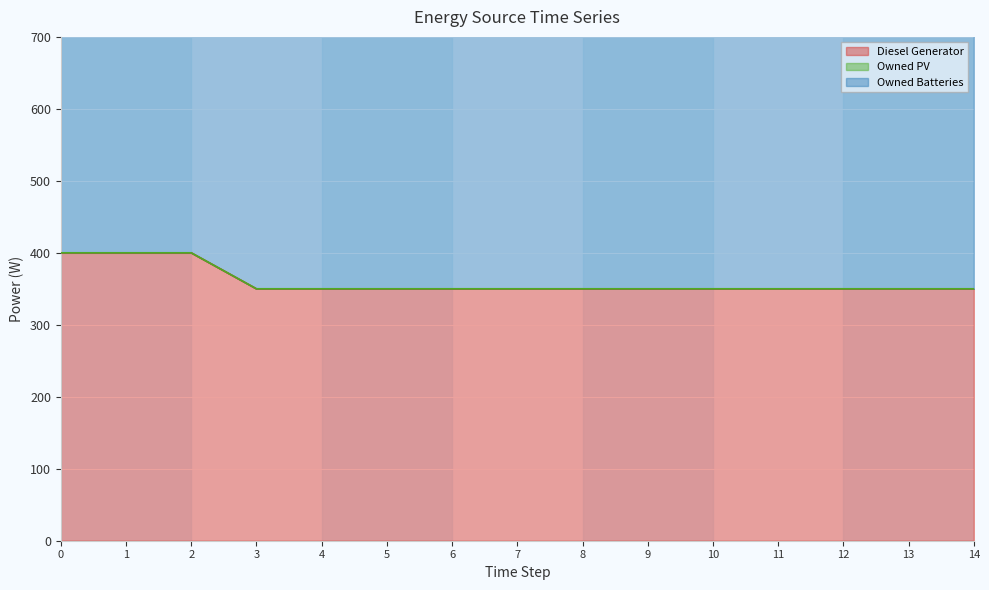

What is the lowest value of the Diesel Generator series?

350